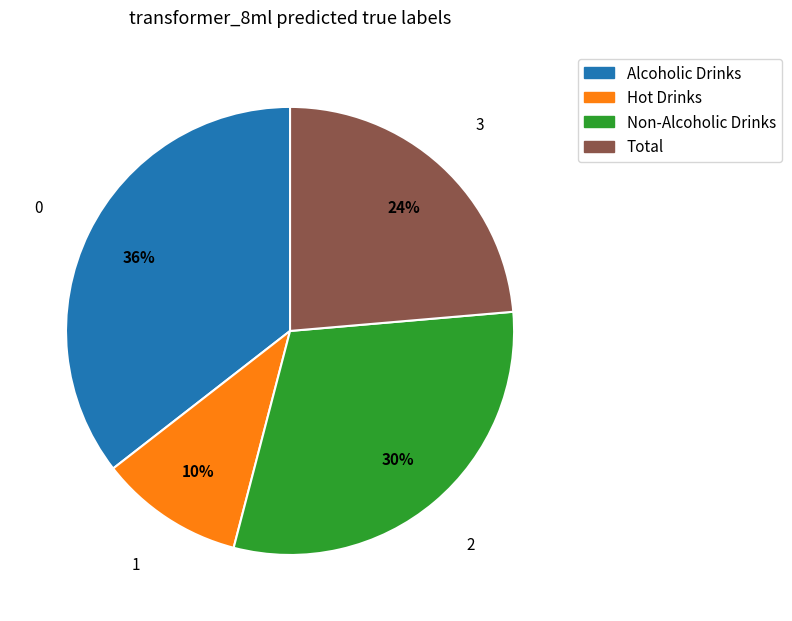

Rank the categories by value from lowest to highest.

Hot Drinks, Total, Non-Alcoholic Drinks, Alcoholic Drinks